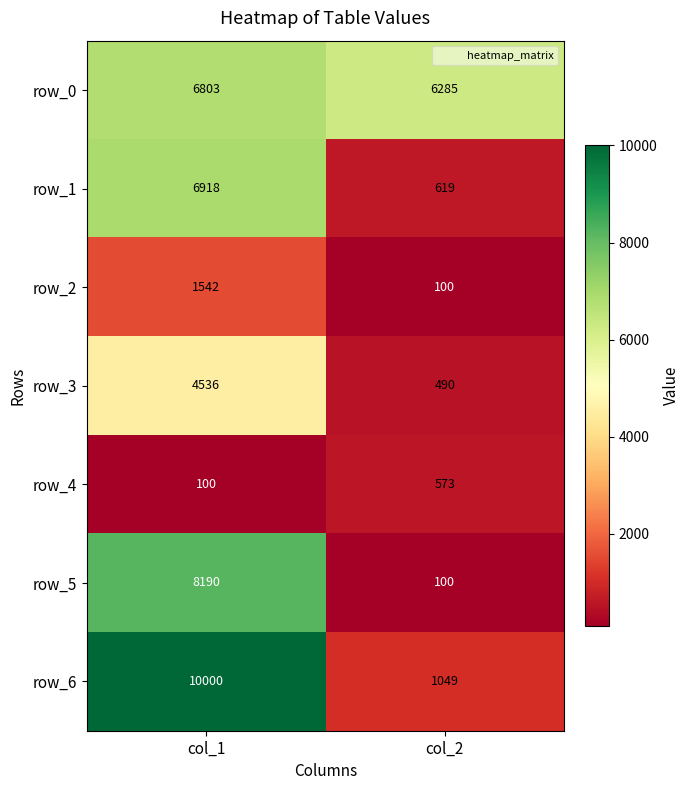

Between col_1 and col_2, which series saw the biggest shift?

row_6